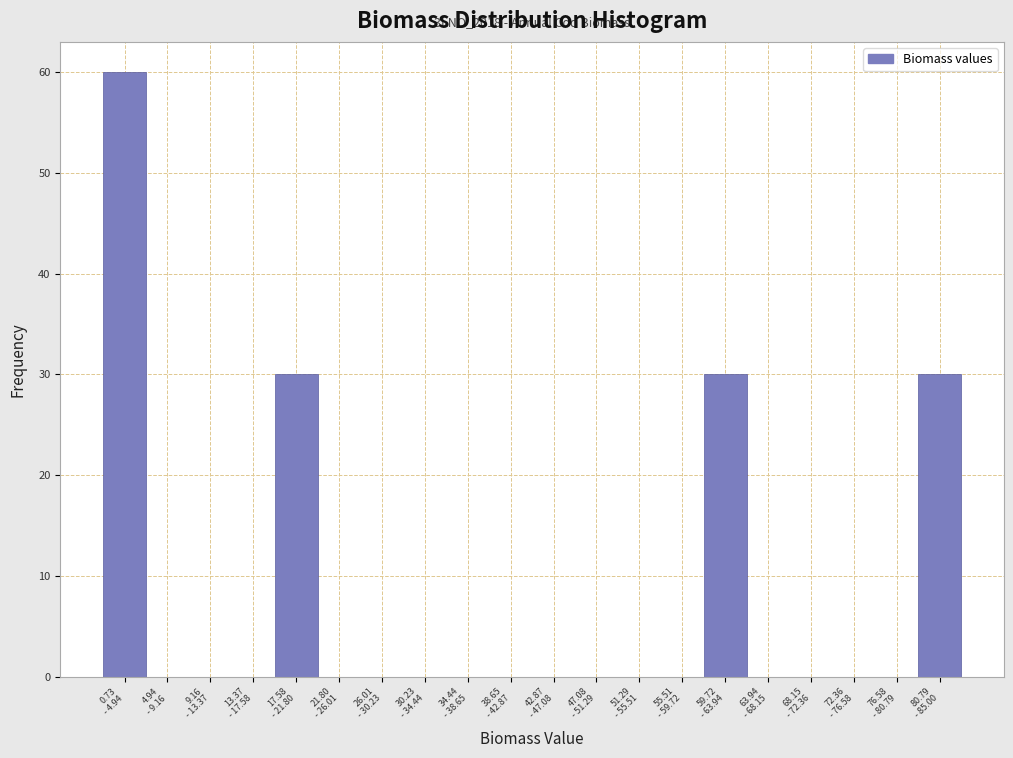

What is the maximum value shown in the chart?

60